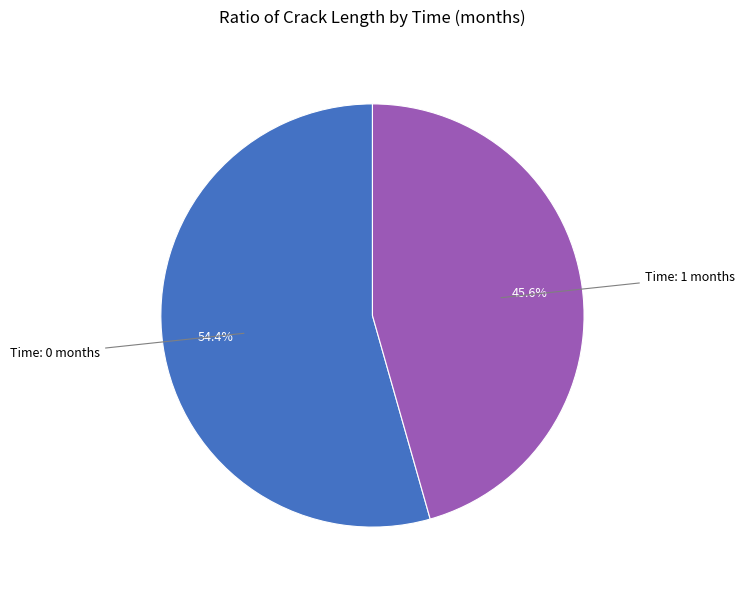

Count the number of slices in the pie.

2